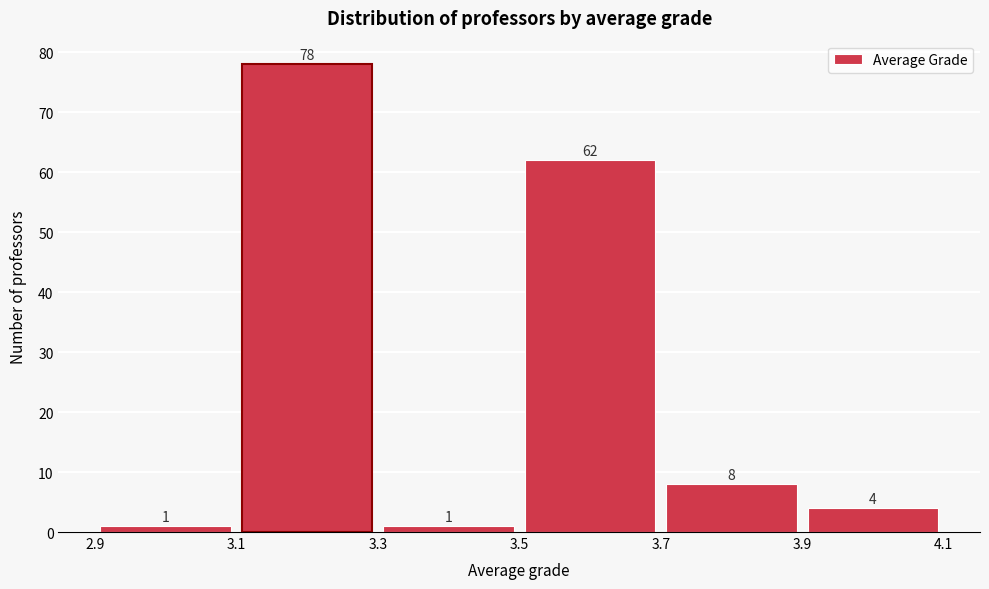

Over which range of the x-axis is the bar tallest?

3.1 to 3.3